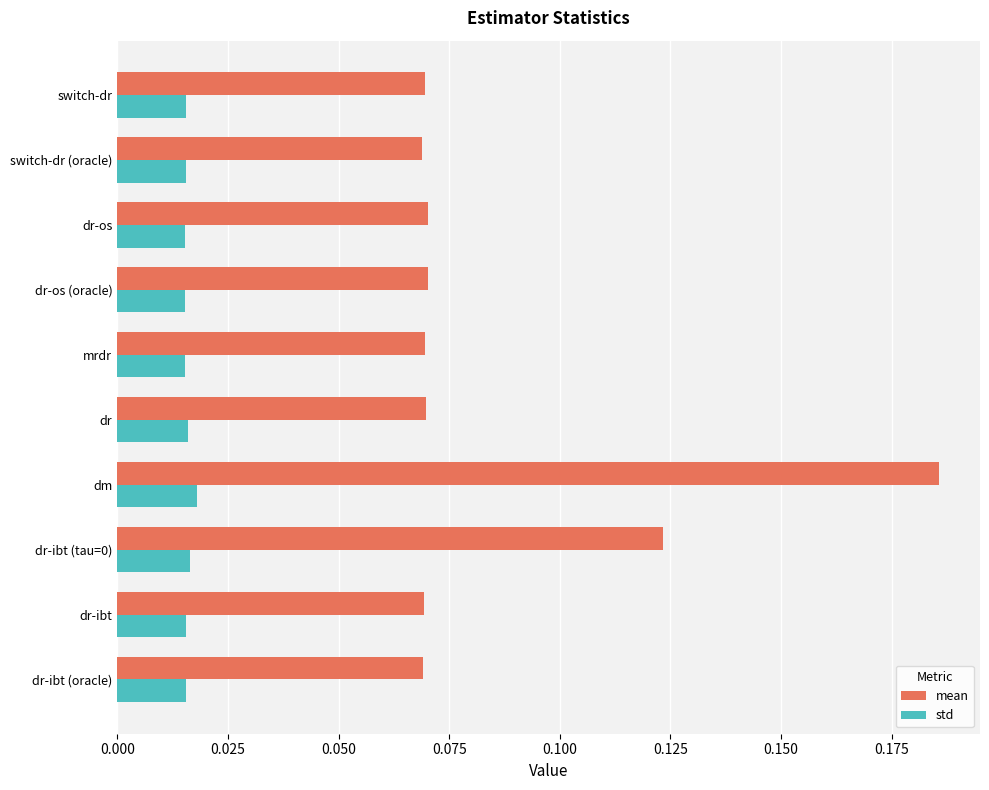

Which series has the widest spread of values?

mean